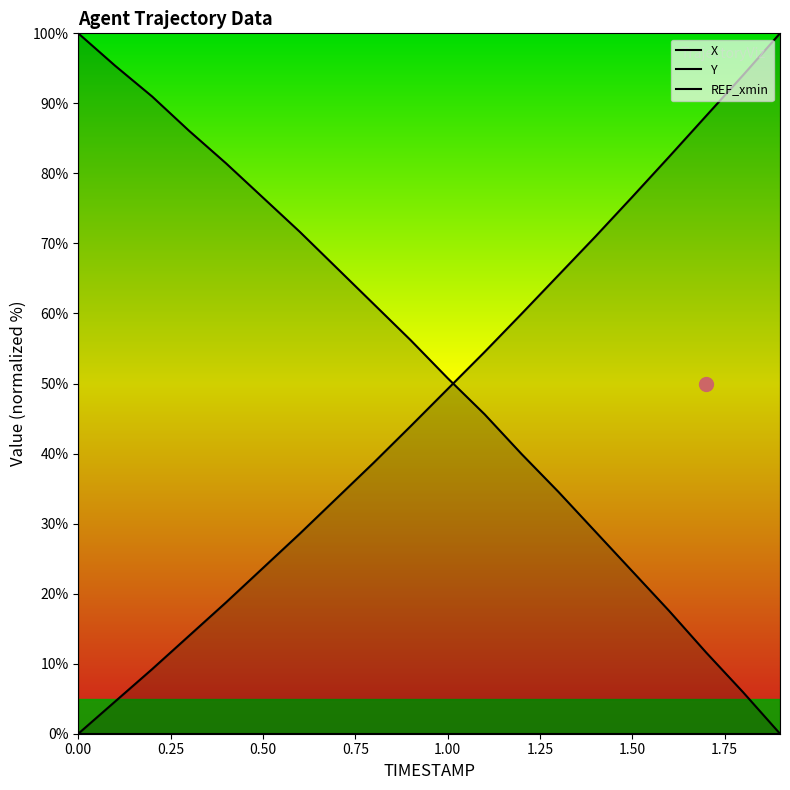

How many distinct data groups are displayed?

3